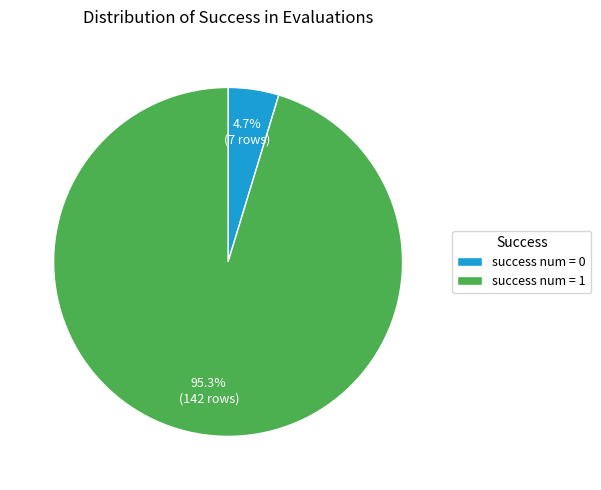

Which slice is the largest?

success num = 1